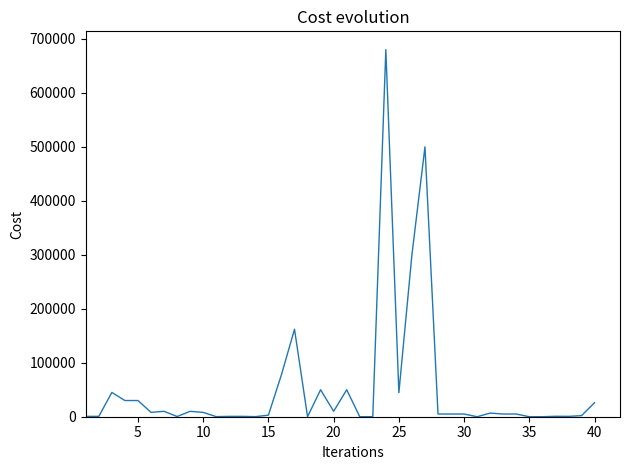

What is the greatest value displayed?

680000